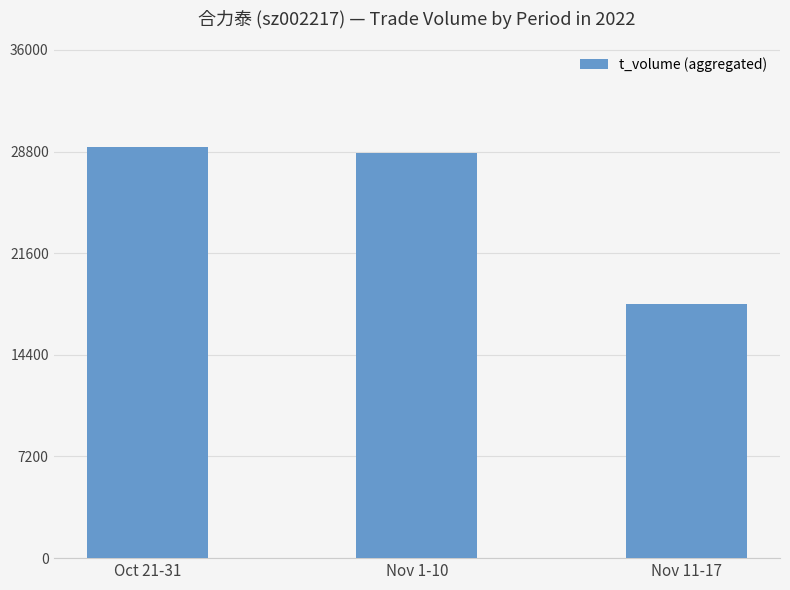

Reading left to right, what are all the values shown in this chart?

Oct 21-31=29109	Nov 1-10=28666	Nov 11-17=18030